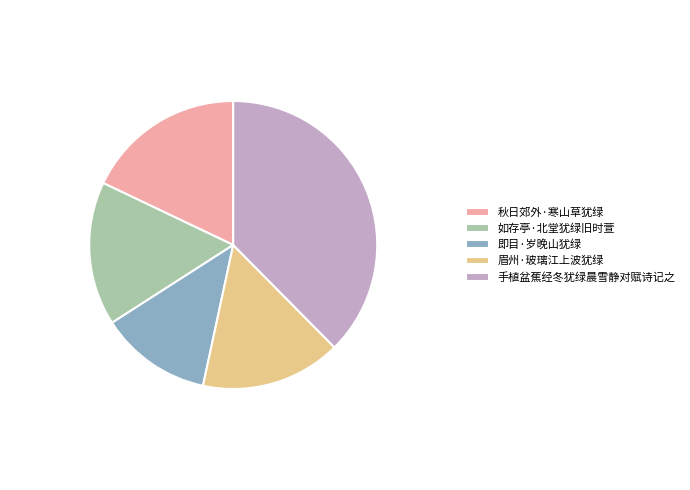

Count the number of slices in the pie.

5